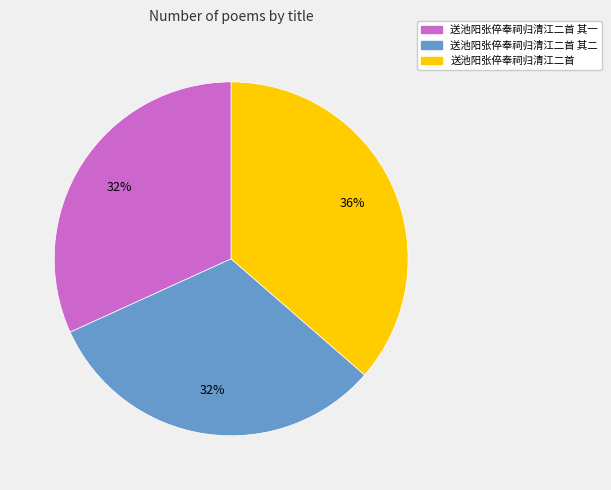

To the nearest percent, what is the average slice percentage?

33%